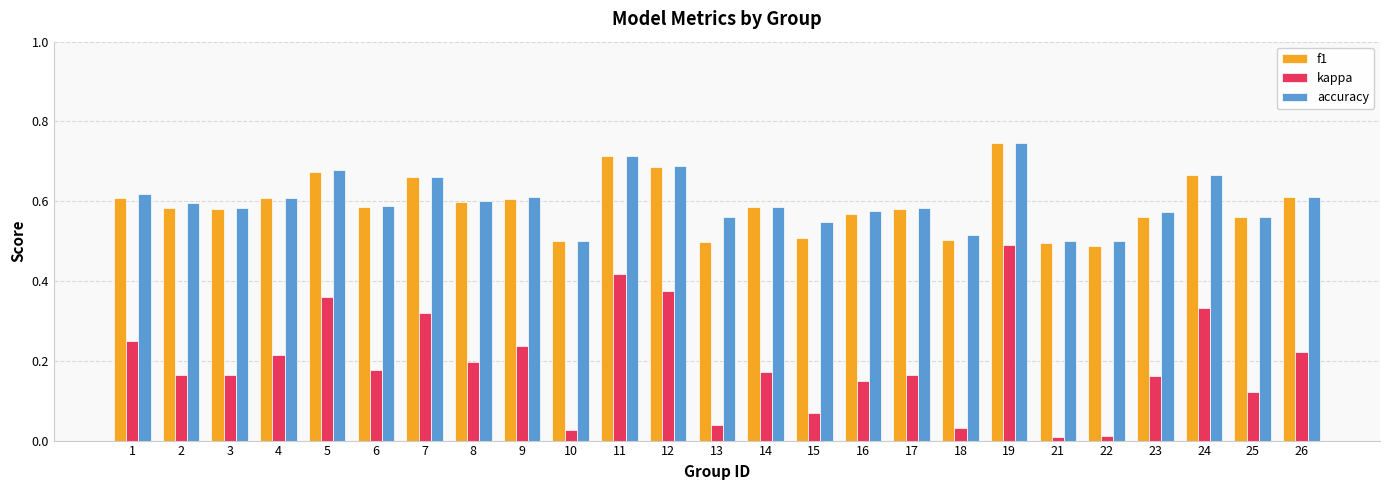

Is it true that kappa equals 0.6 at 5?

False